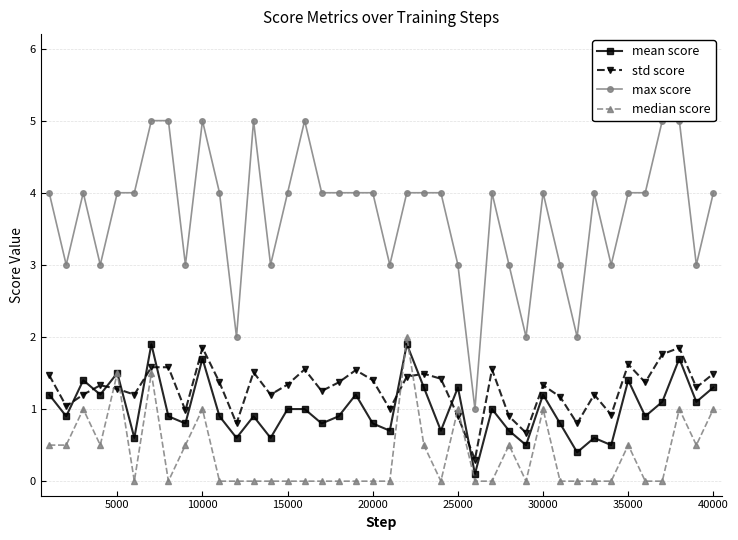

How many intersections are there between std score and mean score?

10